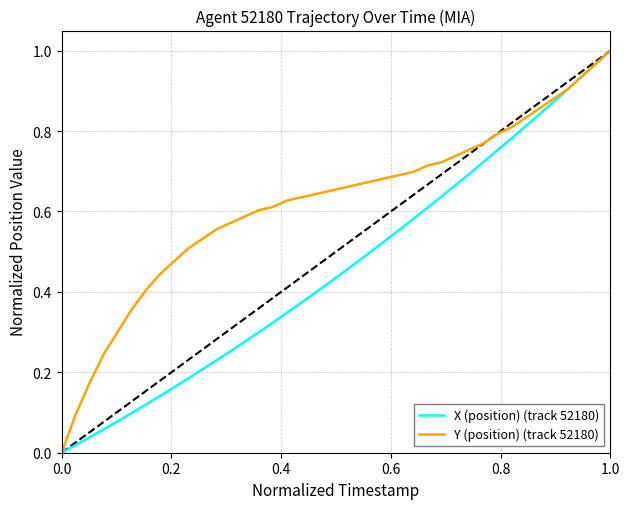

Rank the series by their average value, from highest to lowest.

Y (position) (track 52180), X (position) (track 52180)